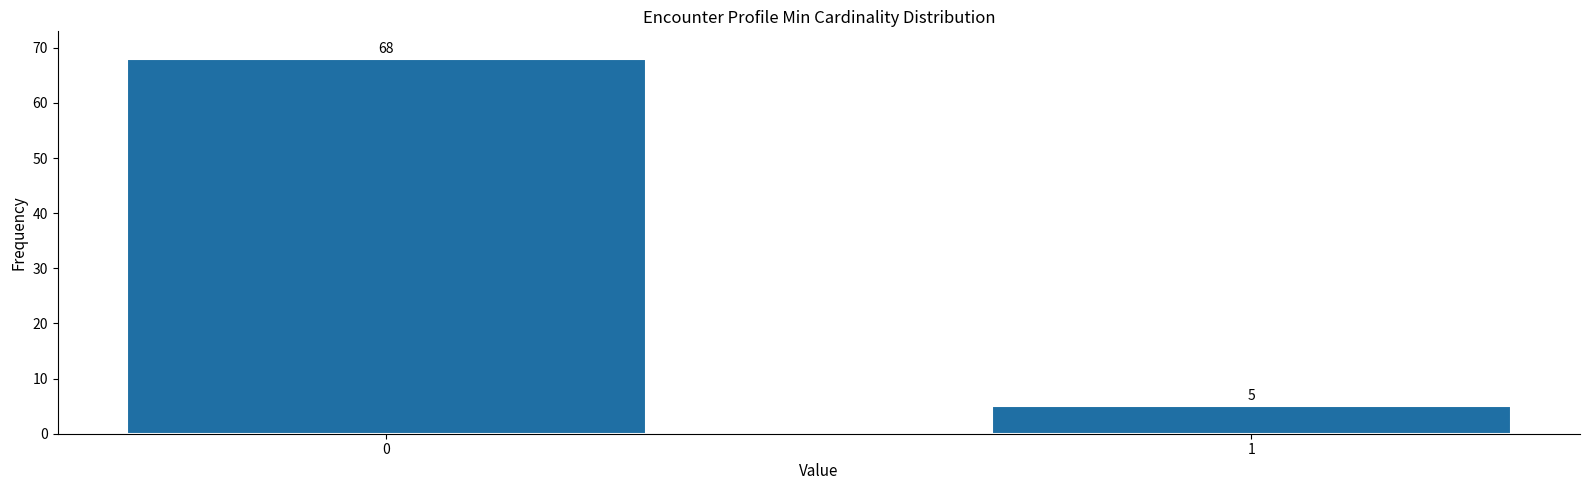

Reading right to left, what are all the values shown in this chart?

5	68